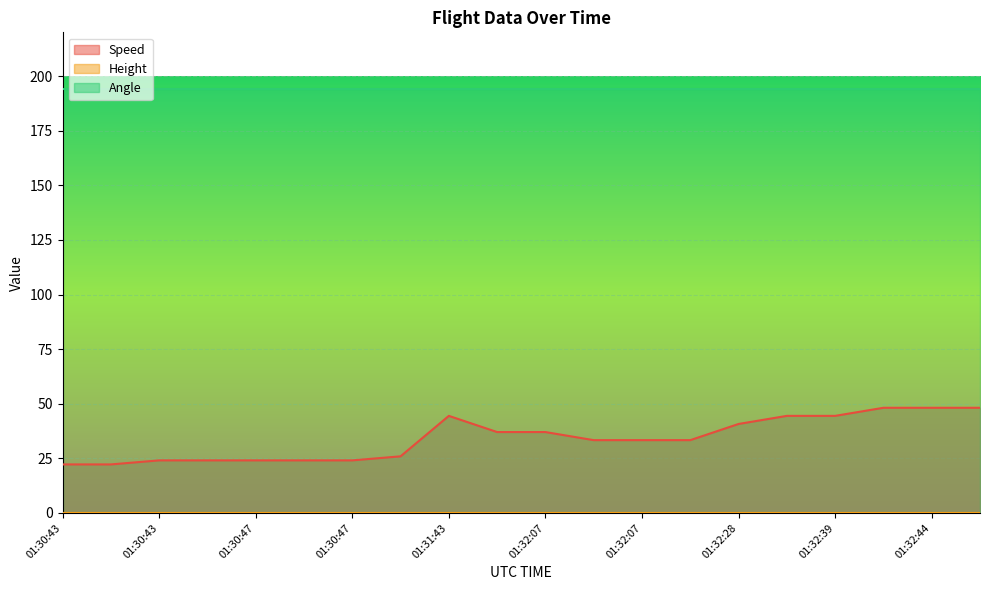

The Speed series shows 29.0 at 01:30:43. True or false?

False